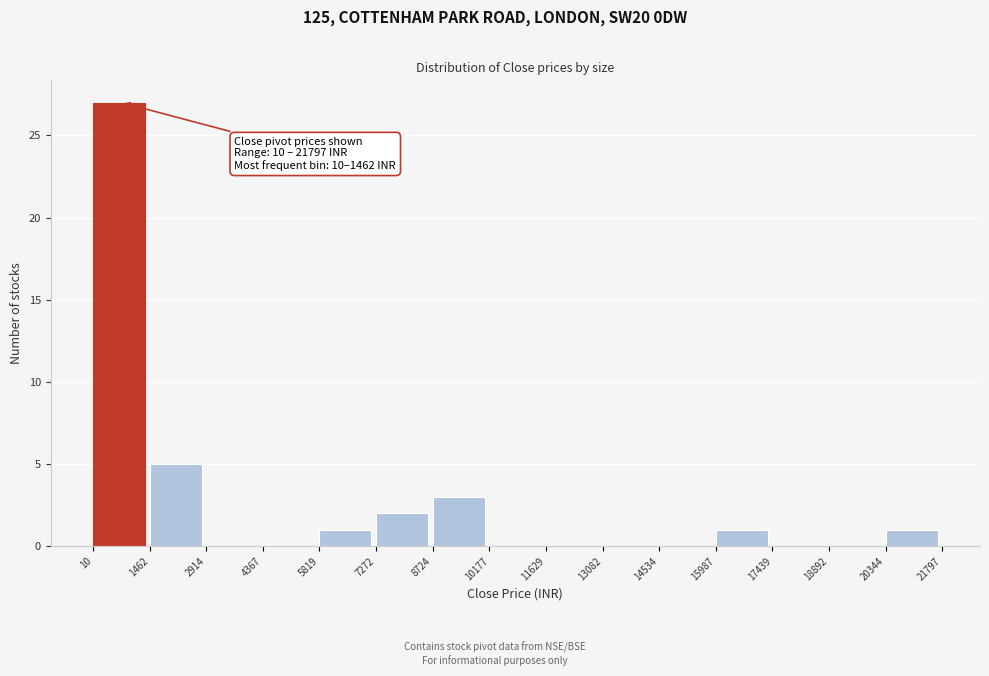

Which range on the x-axis has the tallest bar?

10 to 1462